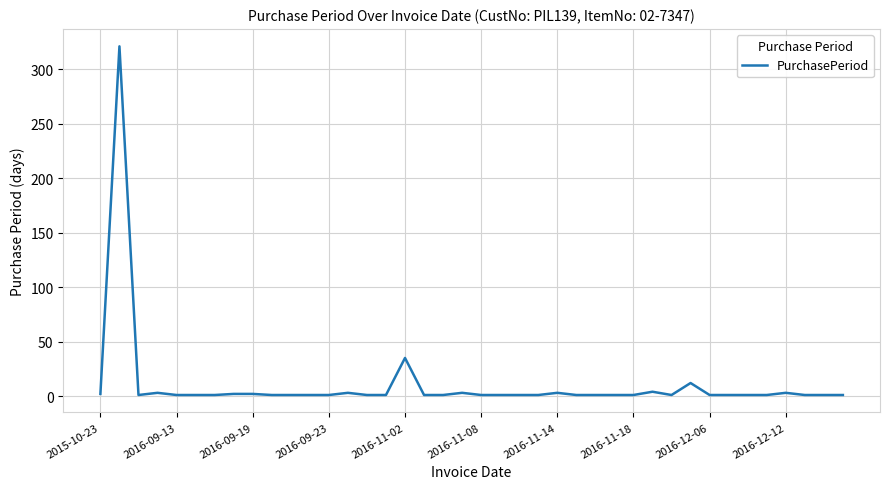

True or false: there are more than 2 points higher than both neighbors.

True